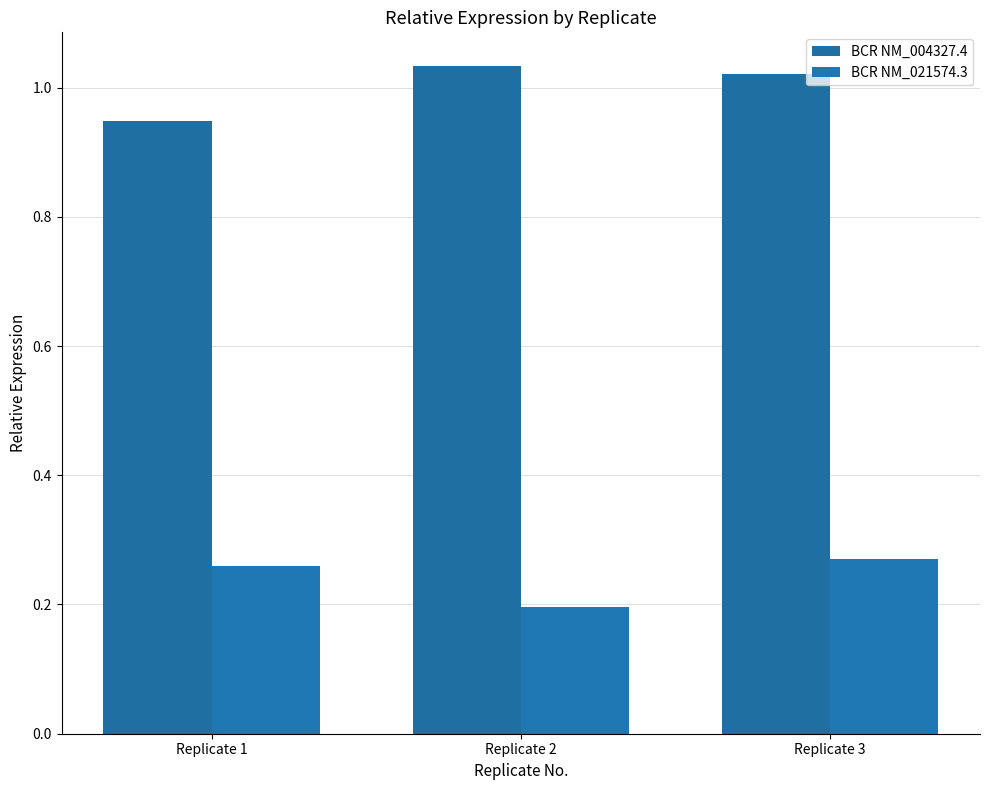

Which has a higher value, Replicate 2 or Replicate 1?

Replicate 2